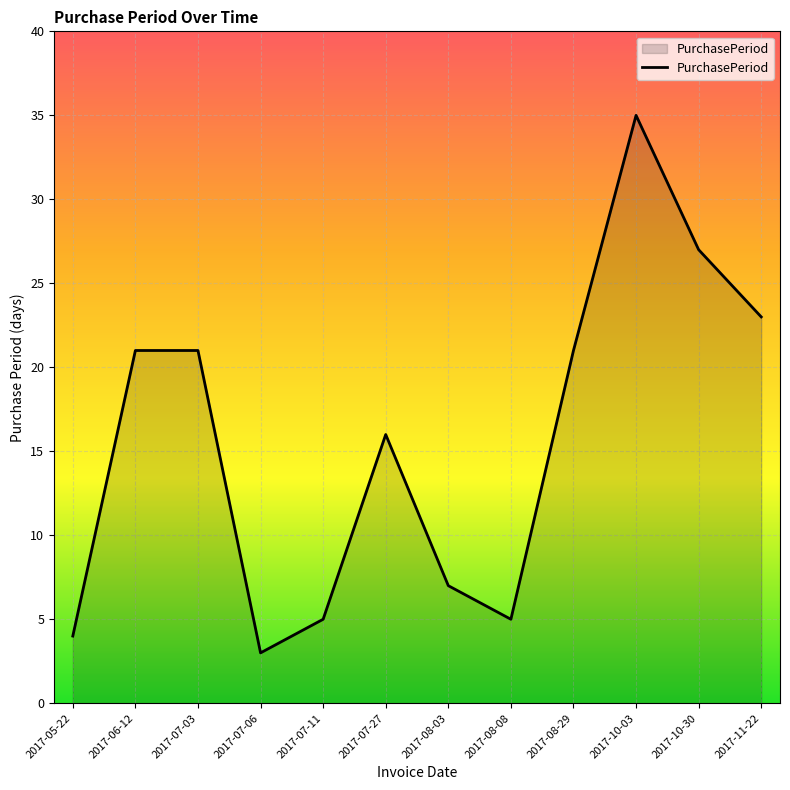

Is it true that the value at 2017-08-29 is 21?

True